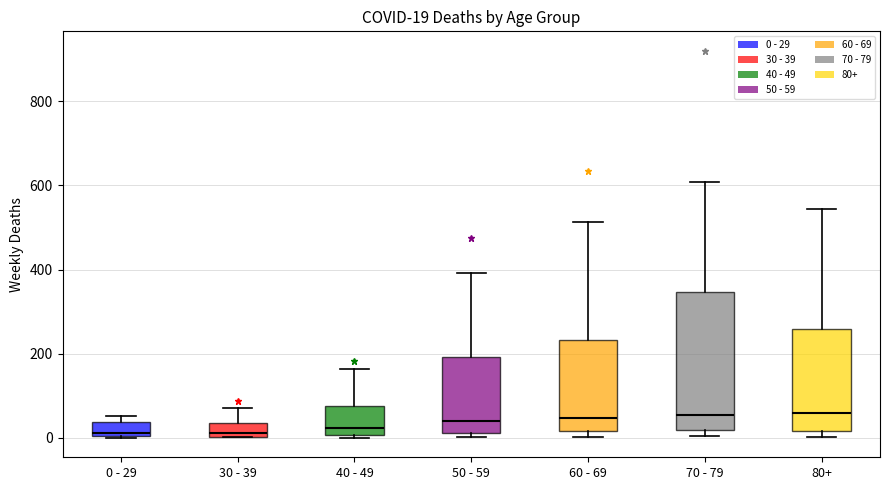

Comparing the boxes themselves (not the whiskers), which one is the tallest?

70 - 79